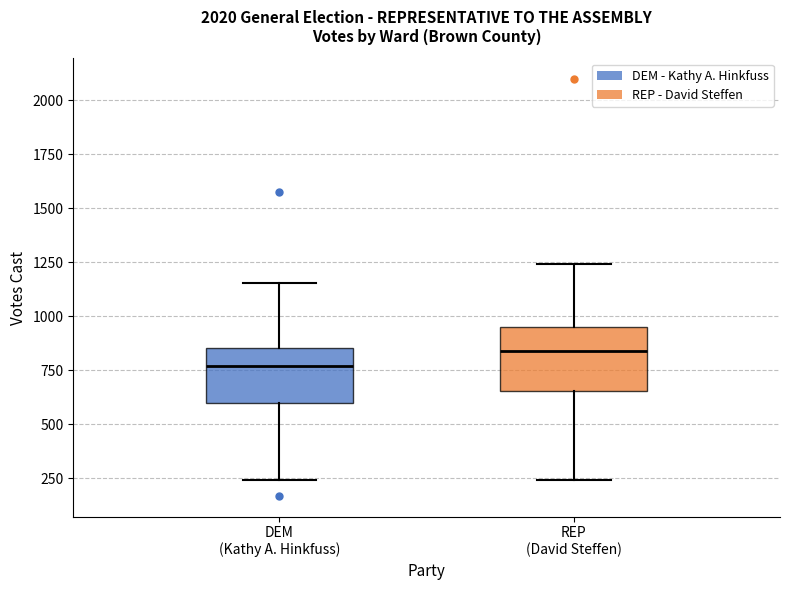

Where is the lower edge of the box for REP (David Steffen) on the y-axis? The values are not printed on the chart, so give them approximately, as read against the axis.

650